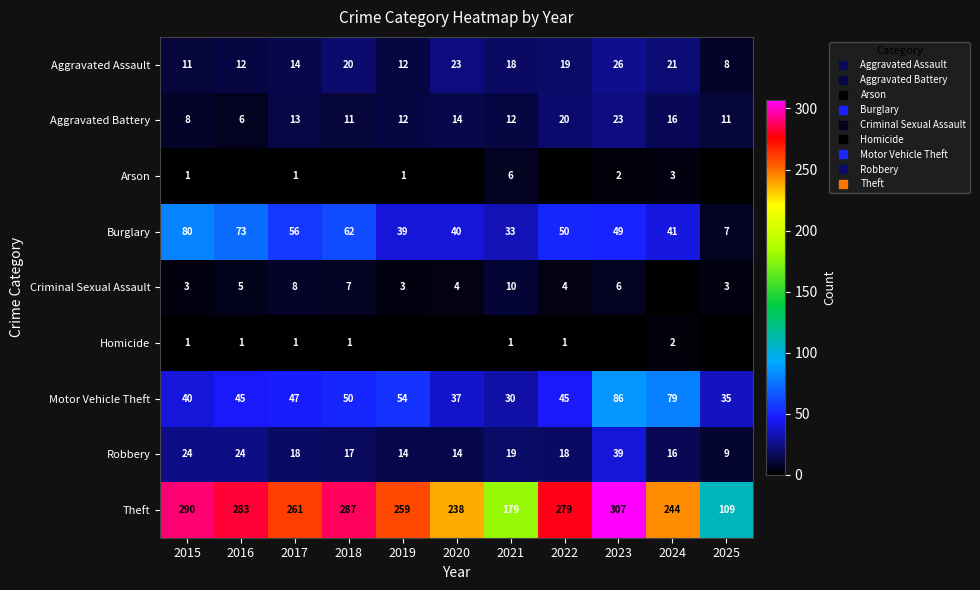

What is the difference between the highest and lowest values at 2021?

178